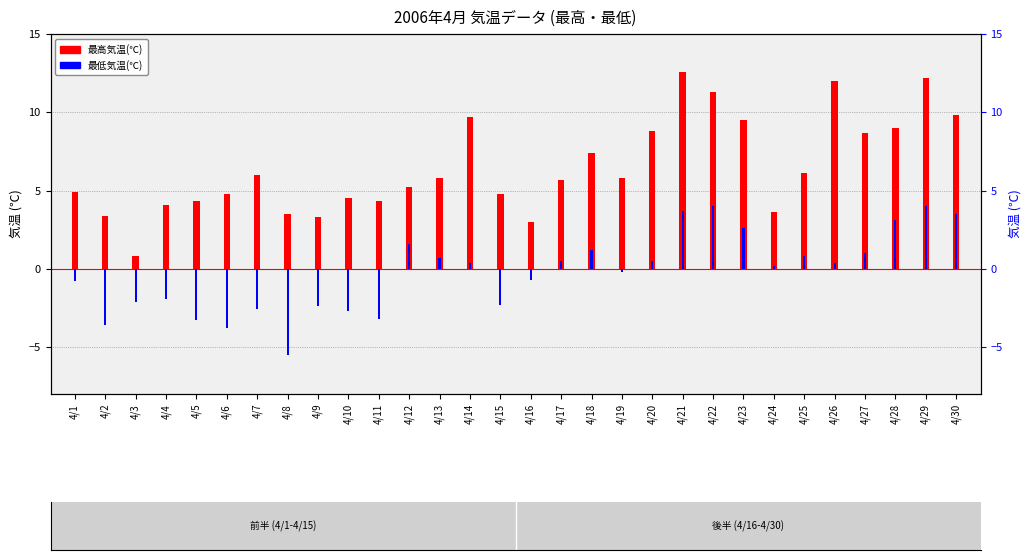

At which category does the chart reach its minimum across all series?

4/8